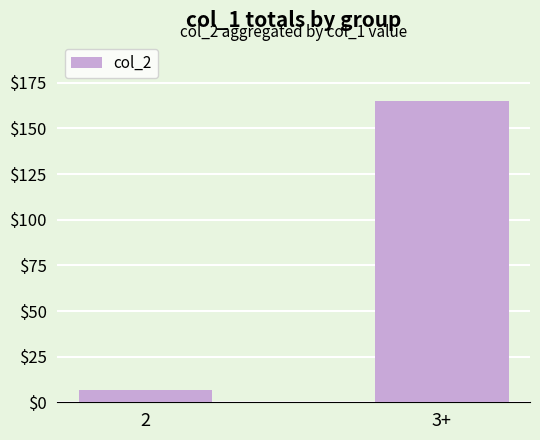

How many distinct data groups are displayed?

1